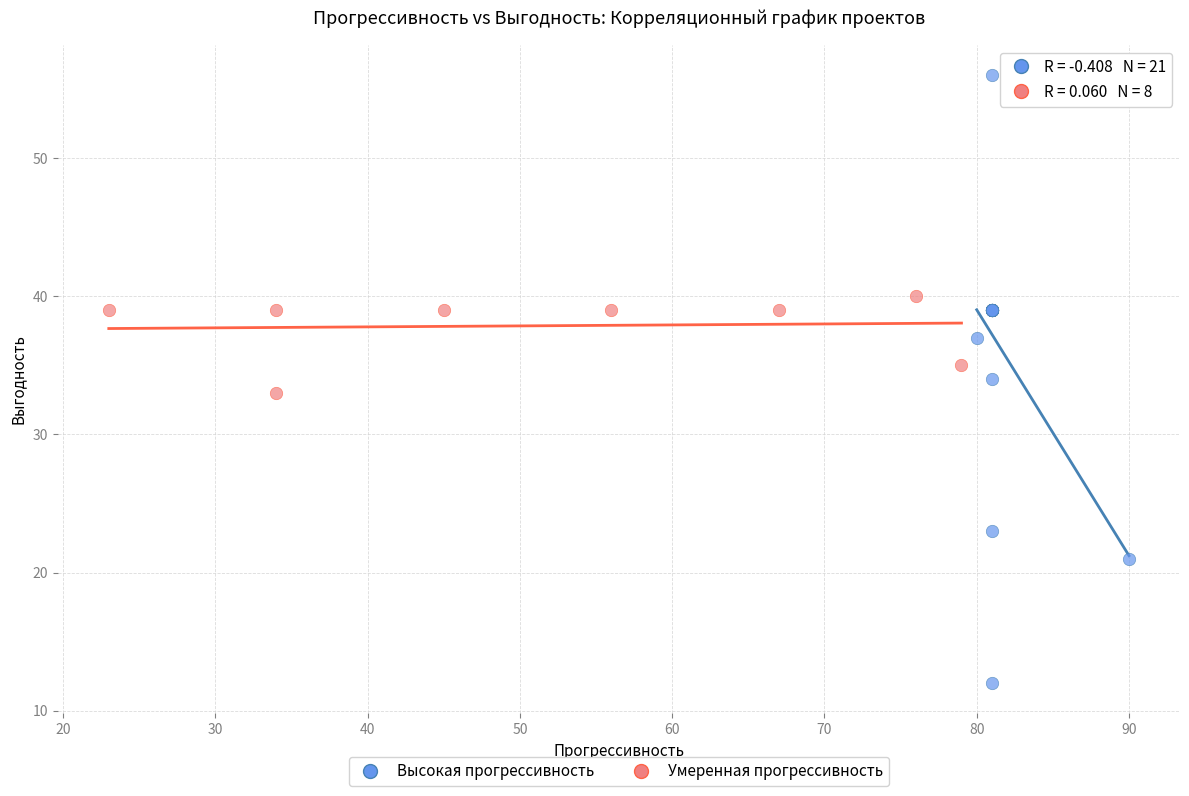

Which series has the largest Y range (max minus min)?

Высокая прогрессивность